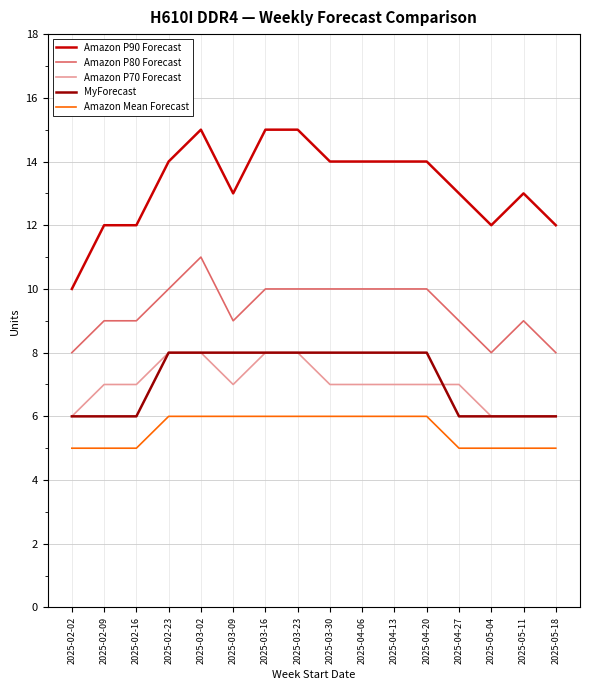

The value of Amazon P70 Forecast at 2025-03-09 is 10. True or false?

False